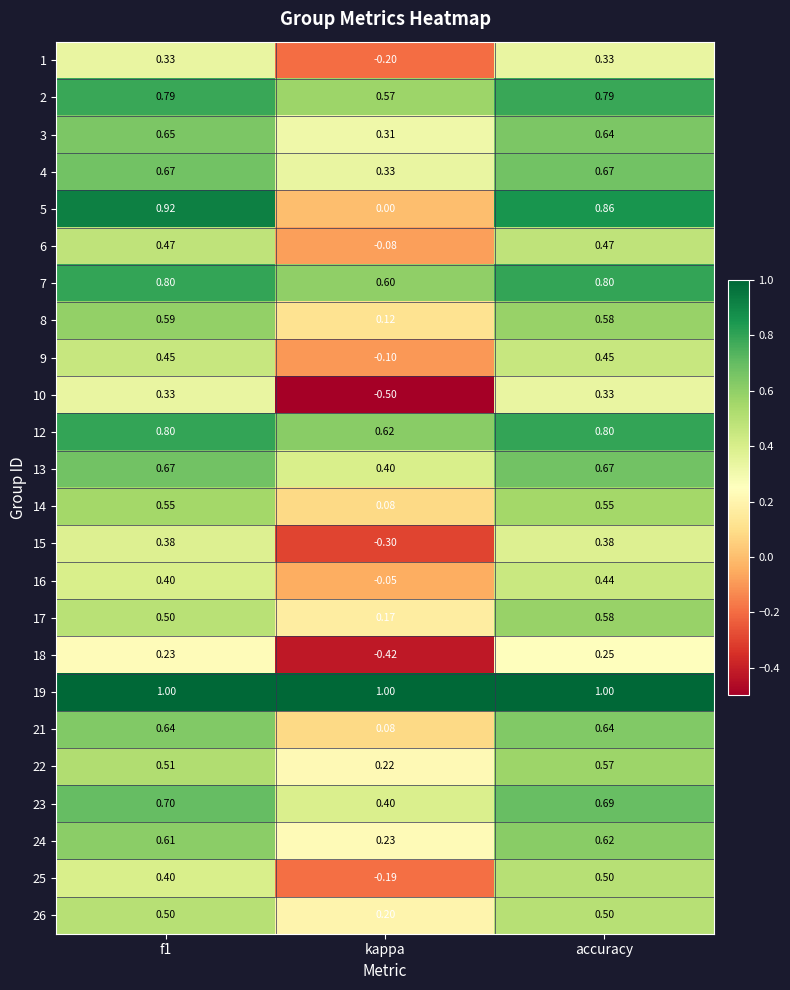

At which category is the sum across all series the highest?

accuracy